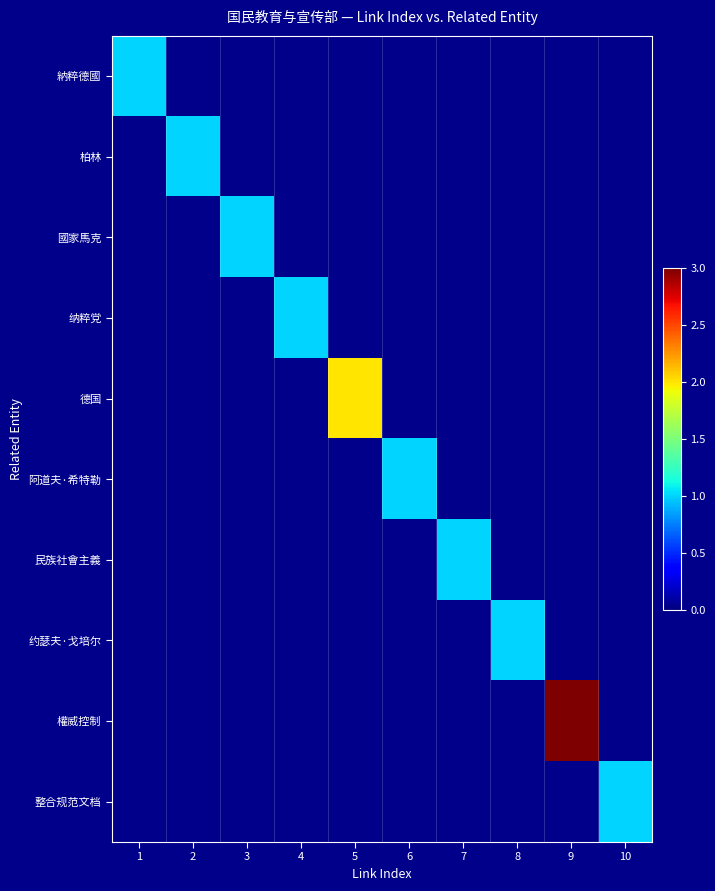

Which label corresponds to the smallest value in the chart?

1